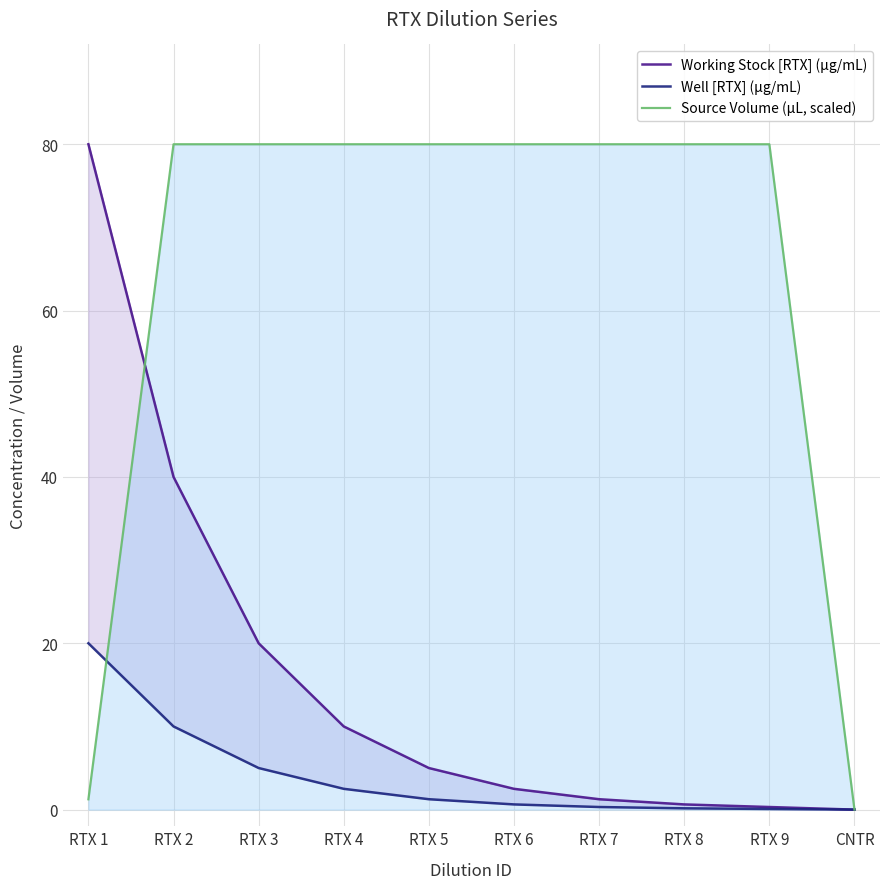

Reading left to right, what are all the values shown in this chart?

Working Stock [RTX] (µg/mL): RTX 1=80.0	RTX 2=40.0	RTX 3=20.0	RTX 4=10.0	RTX 5=5.0	RTX 6=2.5	RTX 7=1.2	RTX 8=0.6	RTX 9=0.3	CNTR=0.0
Well [RTX] (µg/mL): RTX 1=20.0	RTX 2=10.0	RTX 3=5.0	RTX 4=2.5	RTX 5=1.2	RTX 6=0.6	RTX 7=0.3	RTX 8=0.2	RTX 9=0.1	CNTR=0.0
Source Volume (µL, scaled): RTX 1=1.2	RTX 2=80.0	RTX 3=80.0	RTX 4=80.0	RTX 5=80.0	RTX 6=80.0	RTX 7=80.0	RTX 8=80.0	RTX 9=80.0	CNTR=0.0